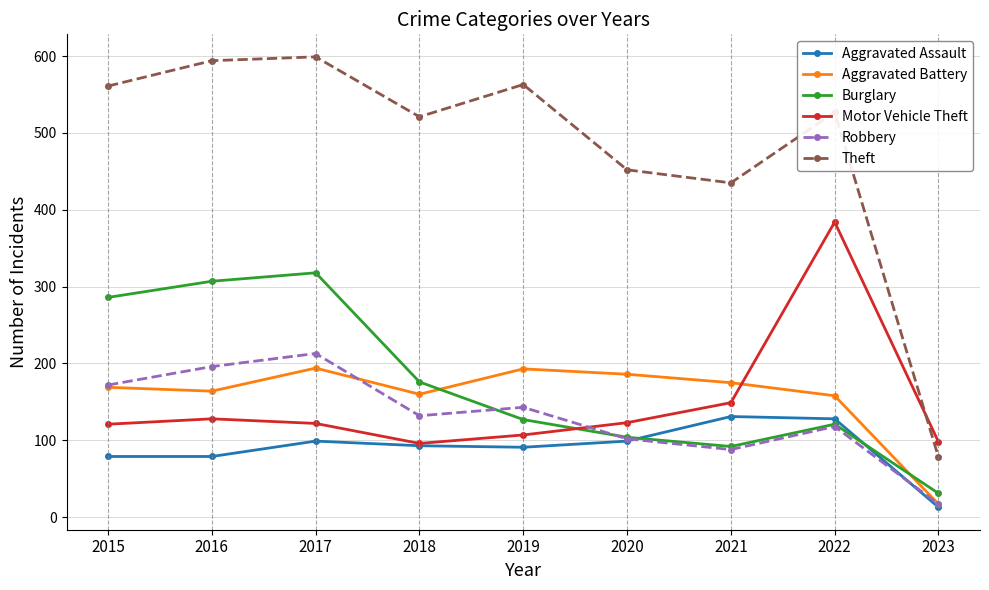

At how many categories does at least one series exceed 108?

8